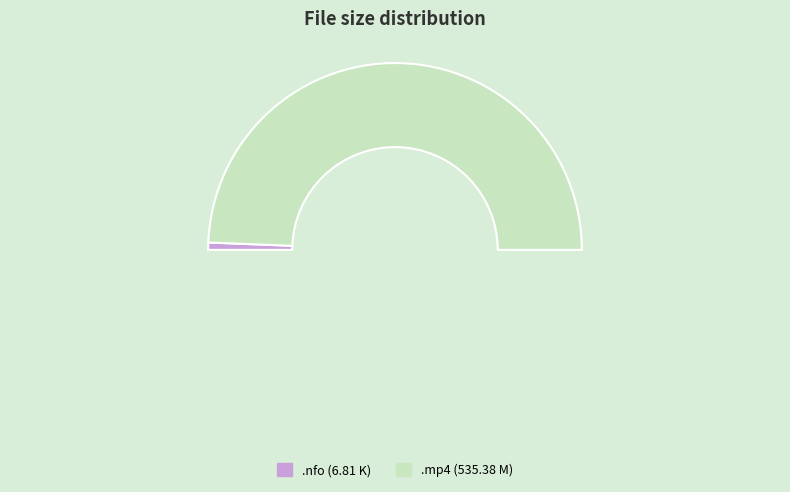

Between ktr.ht.11.12.24.charisma.cappelli.mp4 and ktr.ht.11.12.24.charisma.cappelli.nfo, which is larger?

ktr.ht.11.12.24.charisma.cappelli.mp4